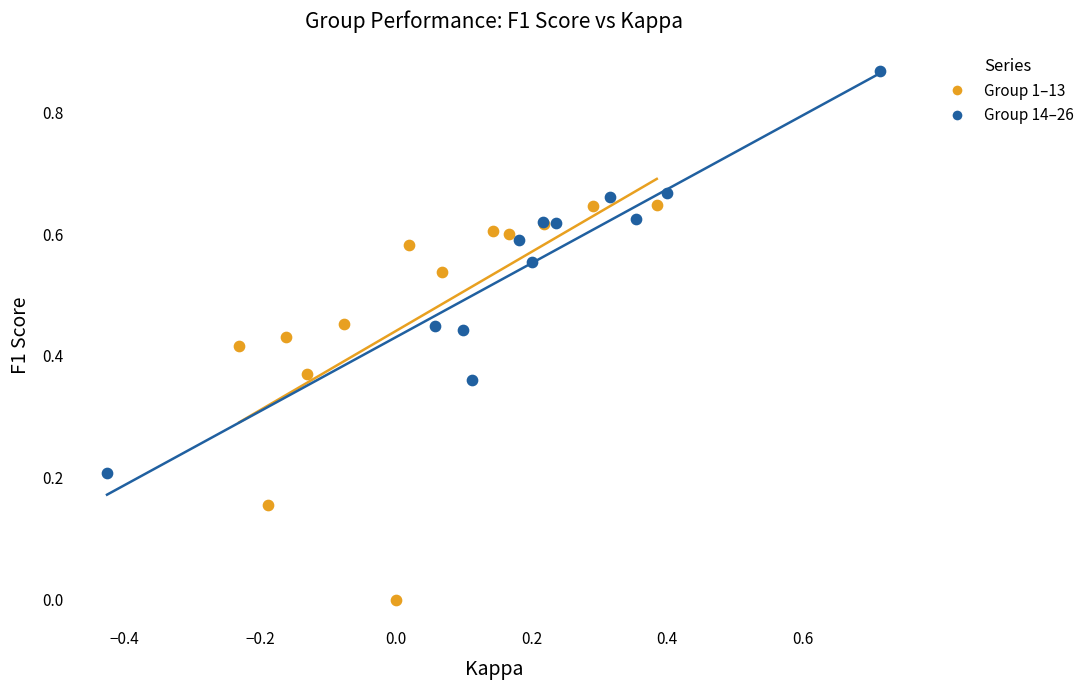

Which series reaches the minimum Y coordinate?

Group 1–13